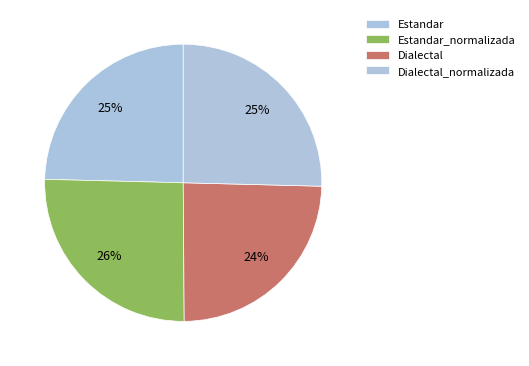

Count the number of slices in the pie.

4